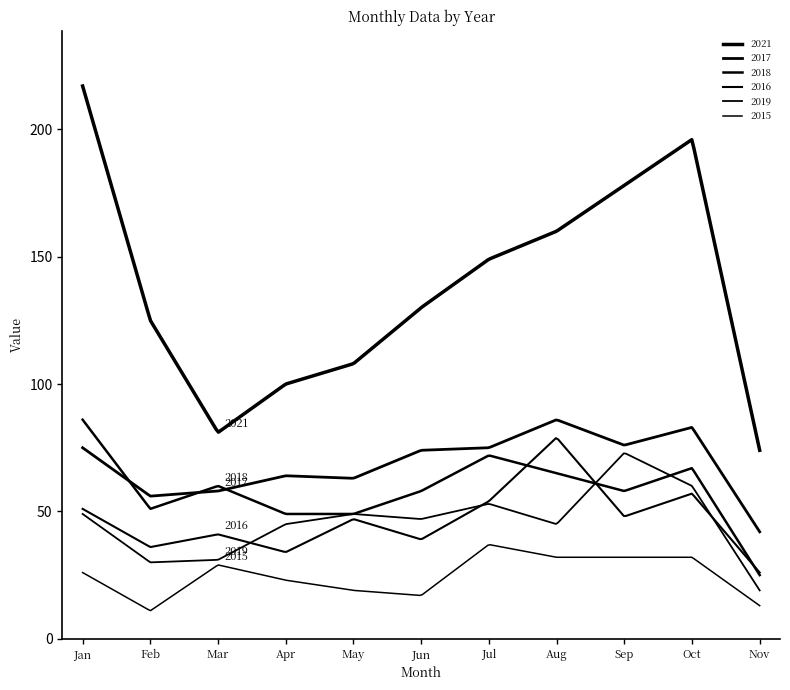

List the series in order of their peak value, highest first.

2021, 2017, 2018, 2016, 2019, 2015